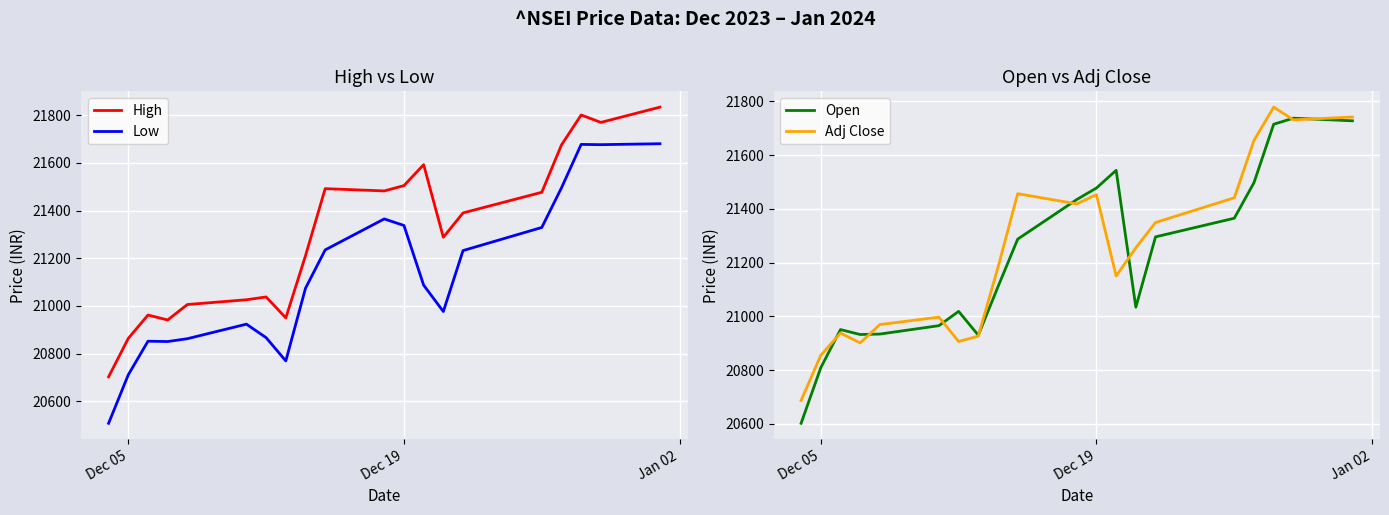

True or false: Adj Close and High intersect in this chart.

False